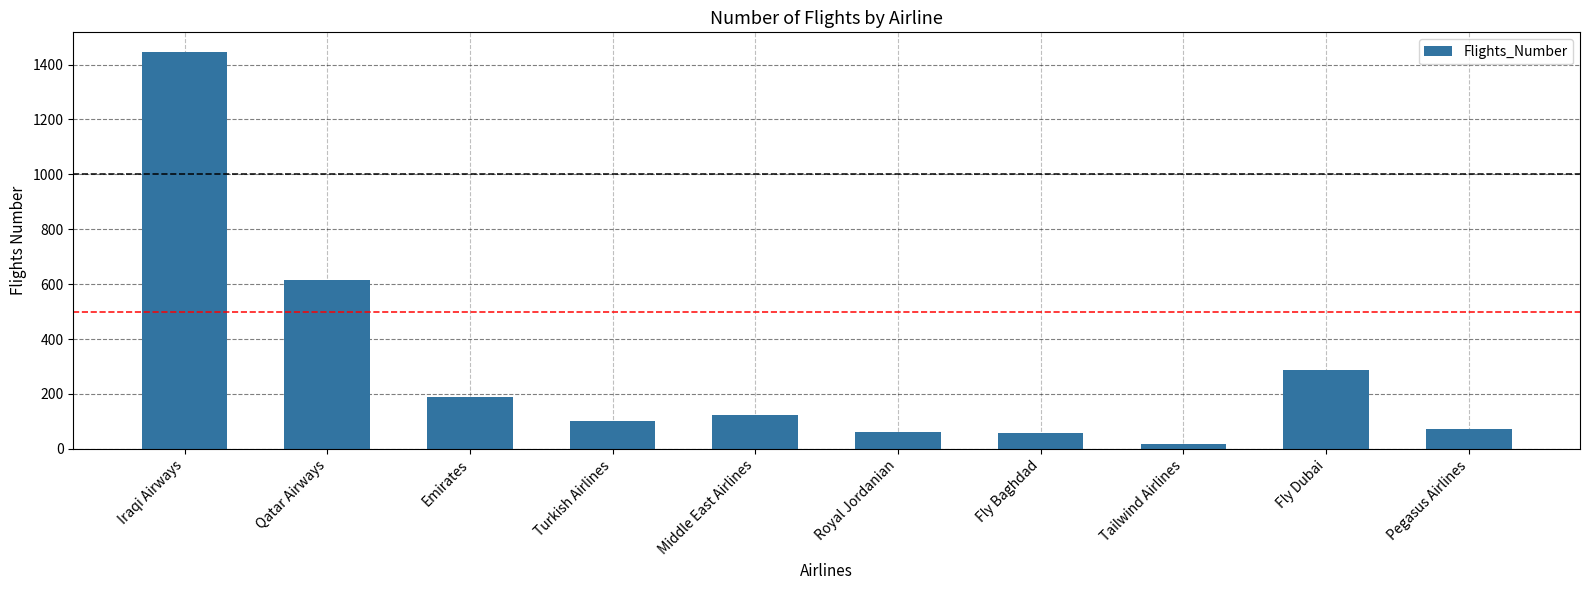

At which category does the chart reach its peak across all series?

Iraqi Airways